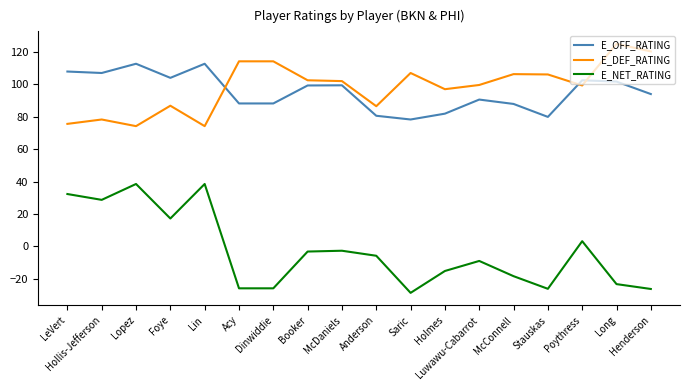

What is the spread (max minus min) of values at Henderson?

146.6